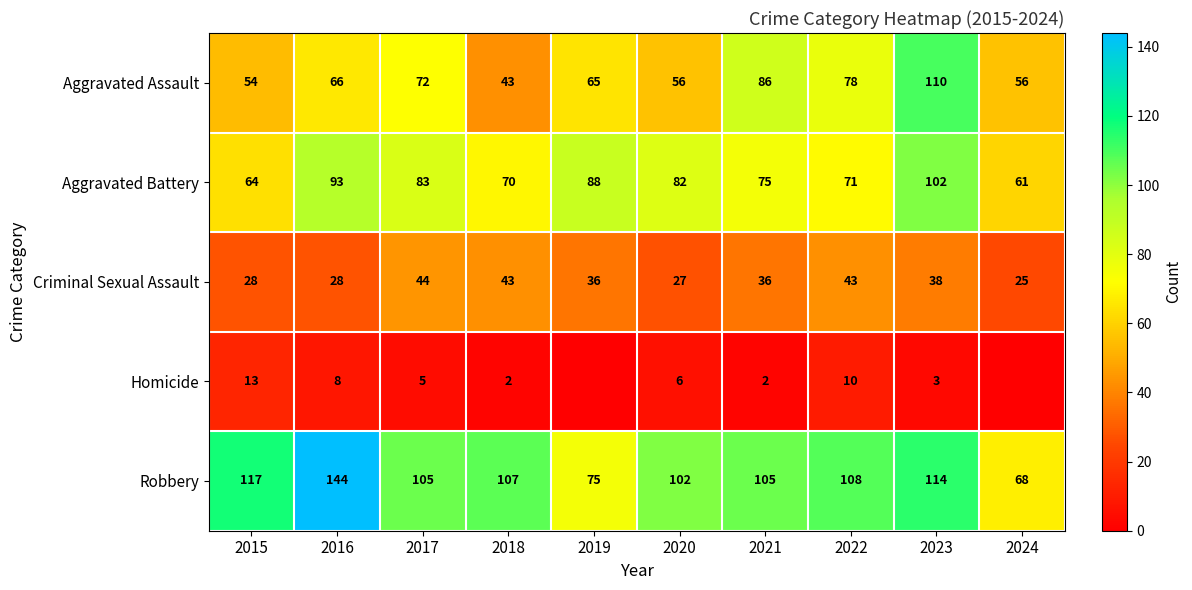

At how many categories does at least one series exceed 37?

10